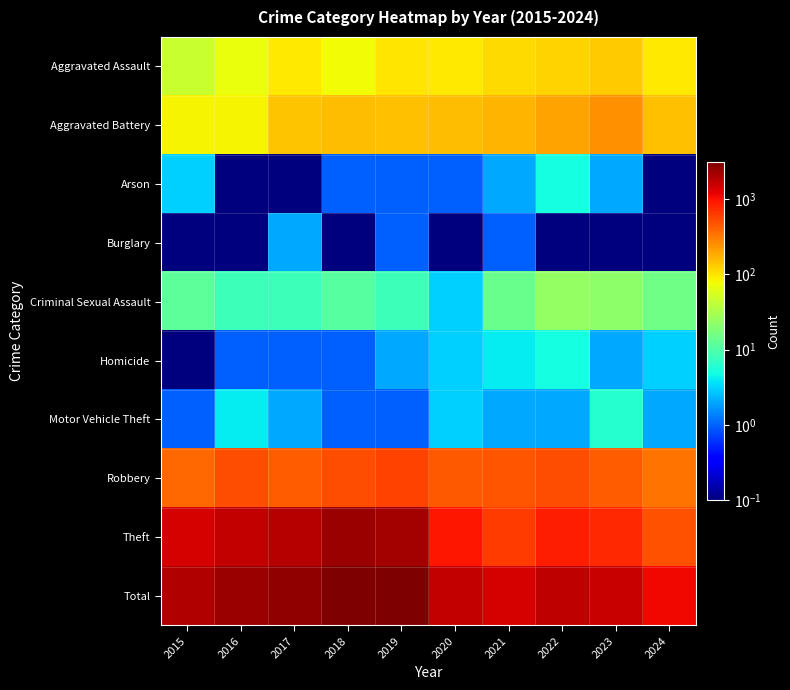

What is the spread (max minus min) of values at 2024?

1089.9